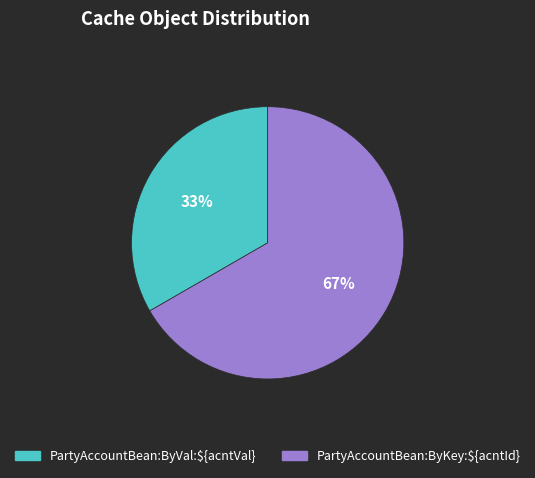

Do PartyAccountBean:ByVal:${acntVal} and PartyAccountBean:ByKey:${acntId} together represent more than half of the pie?

Yes